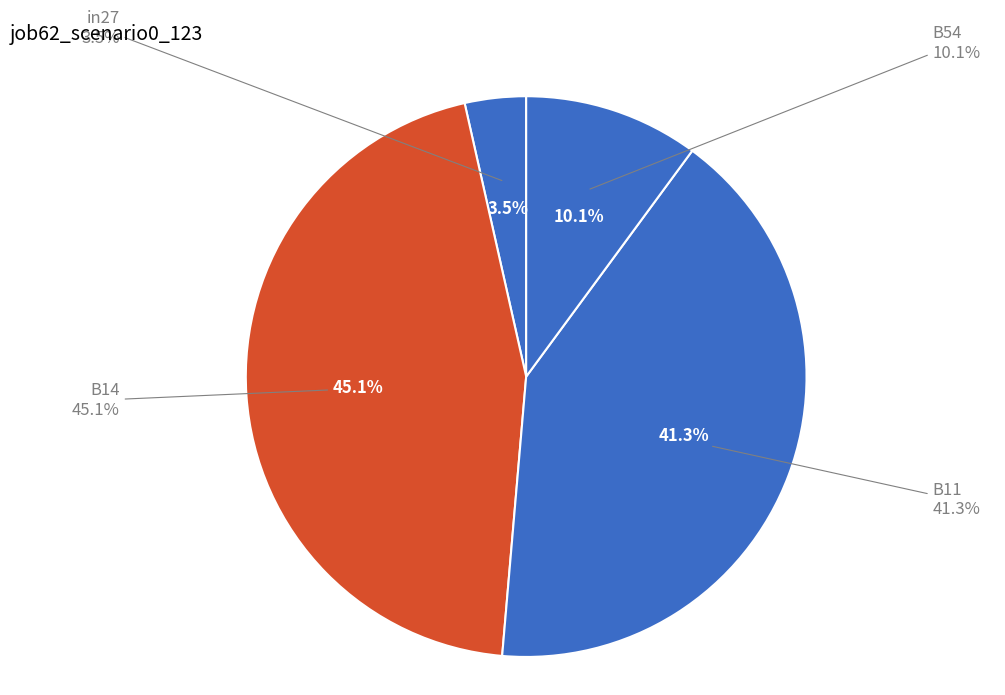

To the nearest percent, what is the combined percentage of B11 and in27?

45%